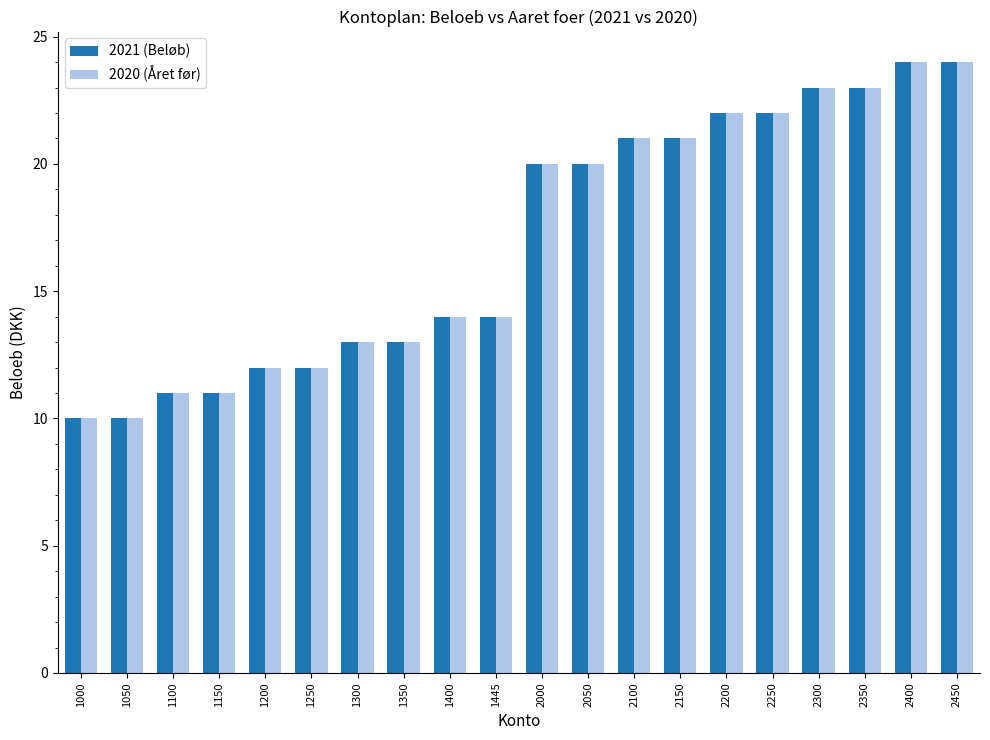

How many categories are shown in the chart?

20